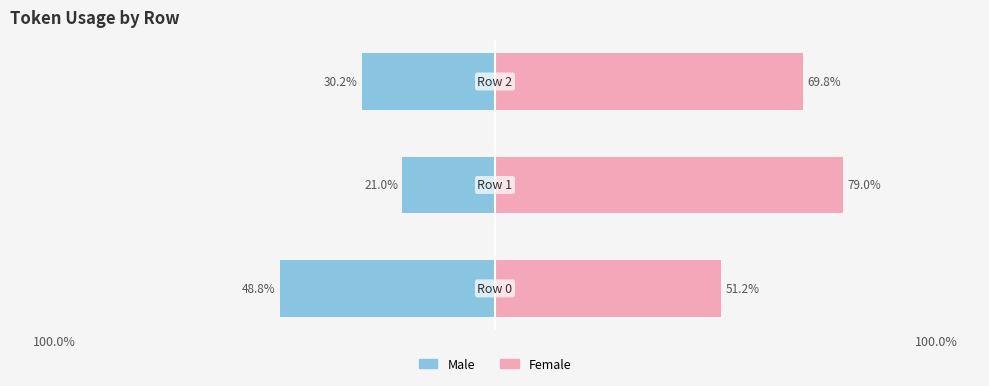

True or false: Female has a value of 12.7 at 100.0%.

False